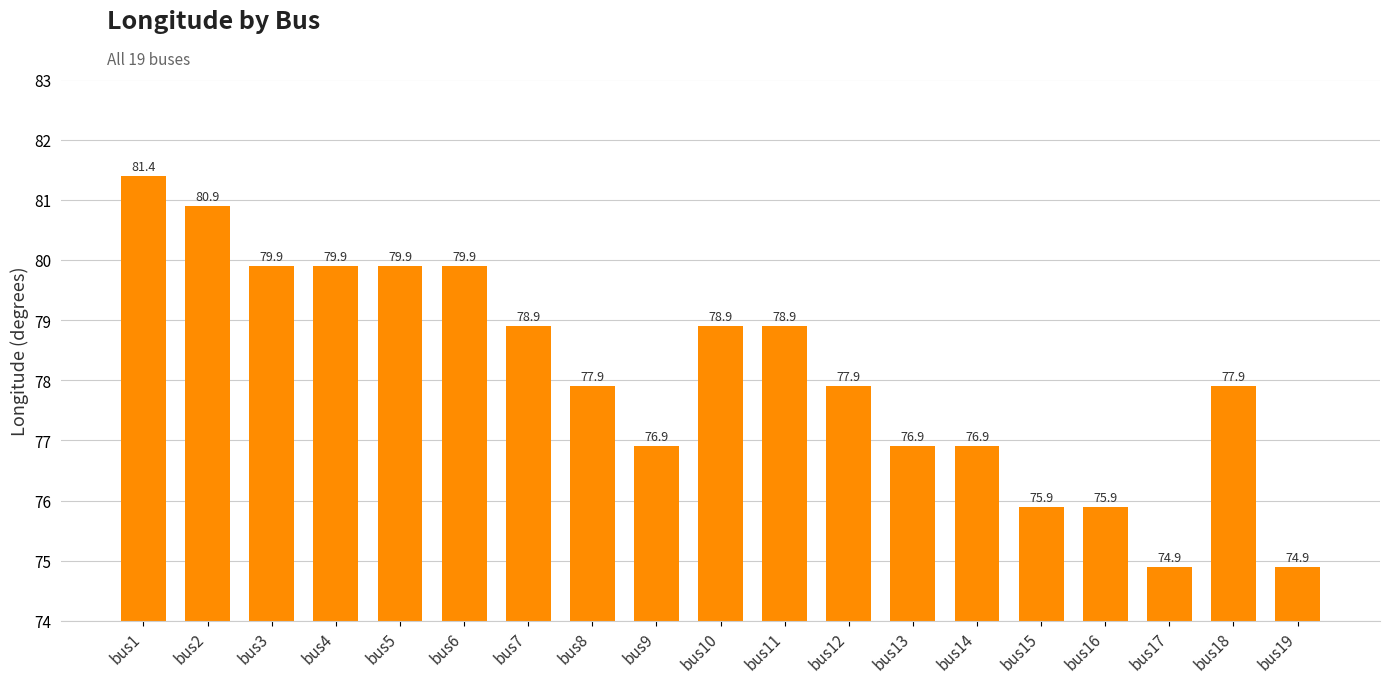

True or false: the data shows 79.9 at bus6.

True